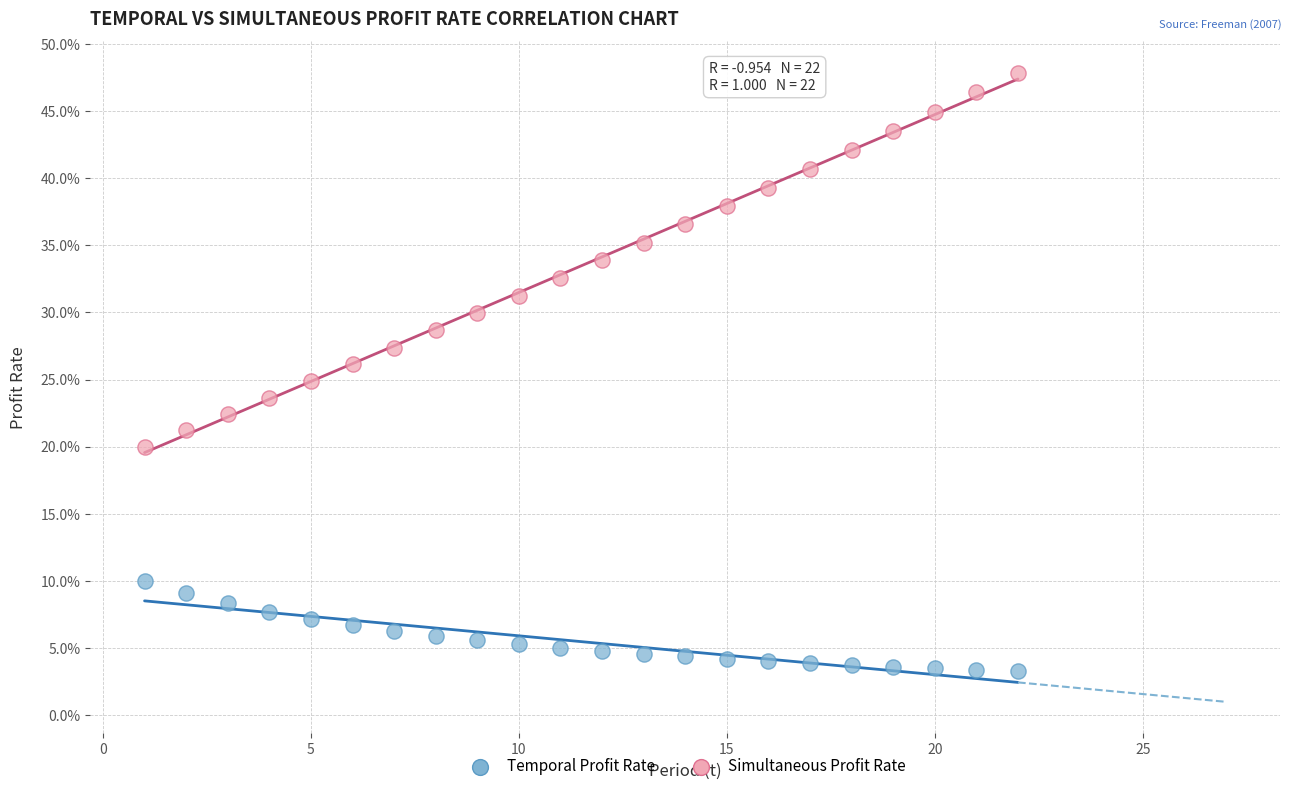

Which series has the largest Y range (max minus min)?

Simultaneous Profit Rate